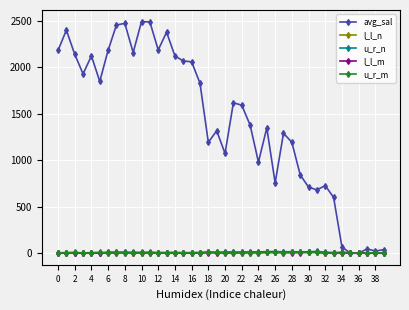

Does the chart display data point markers on the line(s)?

Yes